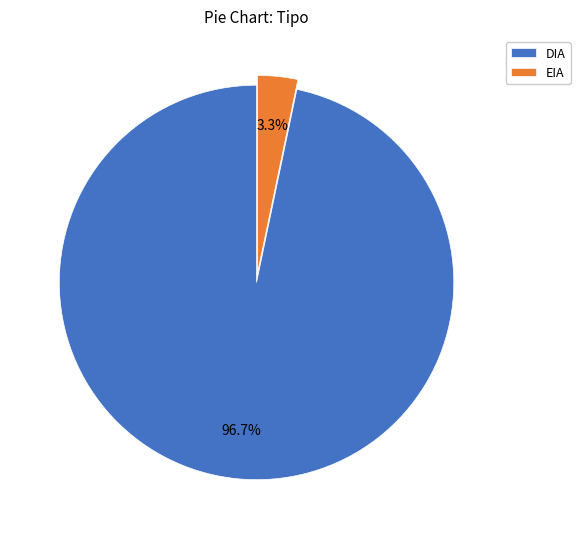

Which has a higher value, DIA or EIA?

DIA